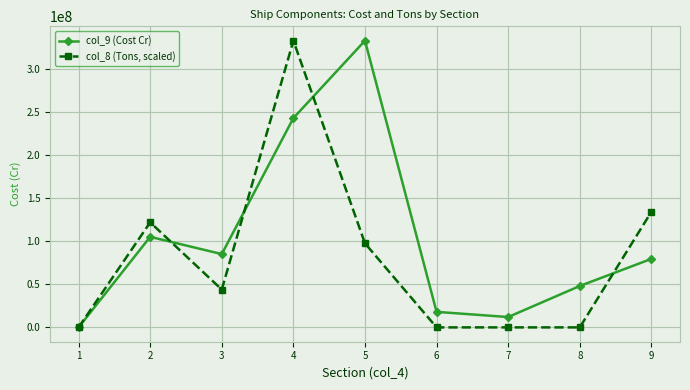

What is the average value of the col_8 (Tons, scaled) series?

81061253.6